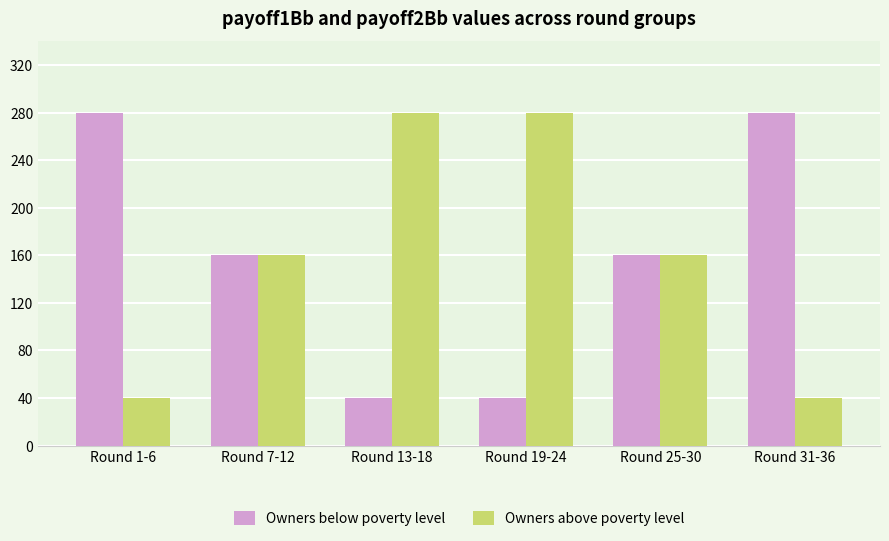

Does the chart contain stacked bars?

No